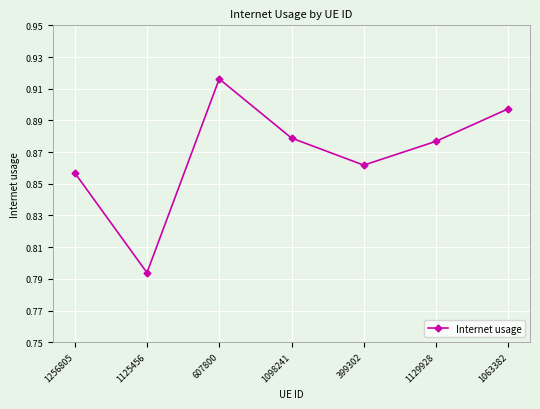

Where is the data nearest to the value 0?

1125456